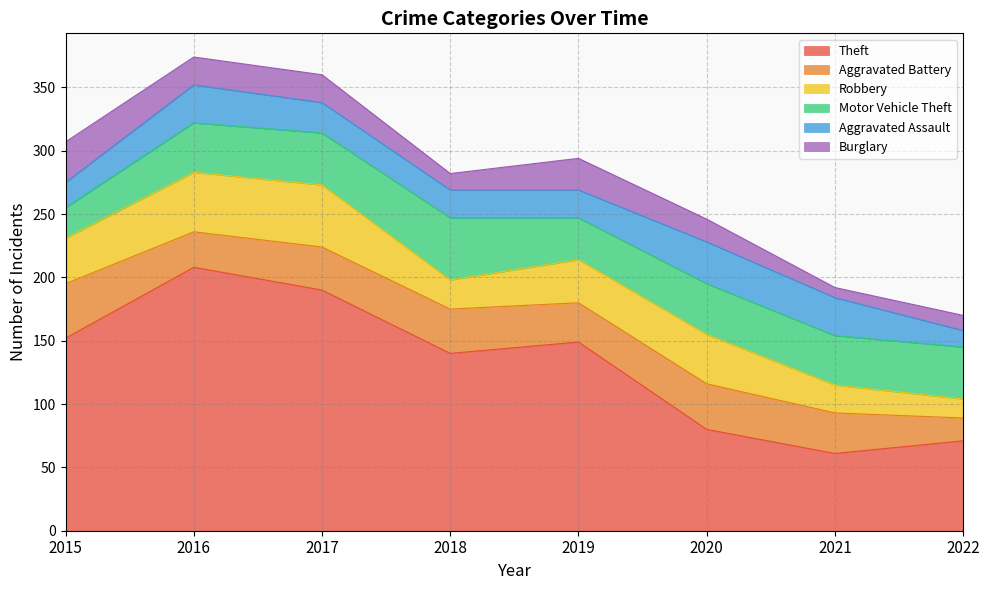

Is it true that Aggravated Battery equals 24 at 2020?

False